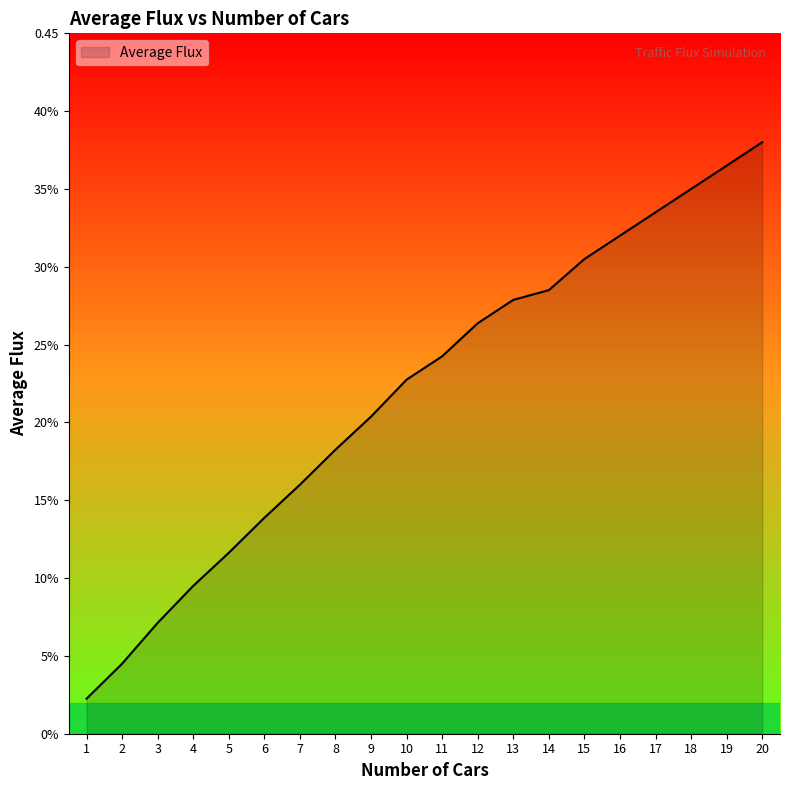

The chart shows a value of 0.2 at 16. True or false?

False